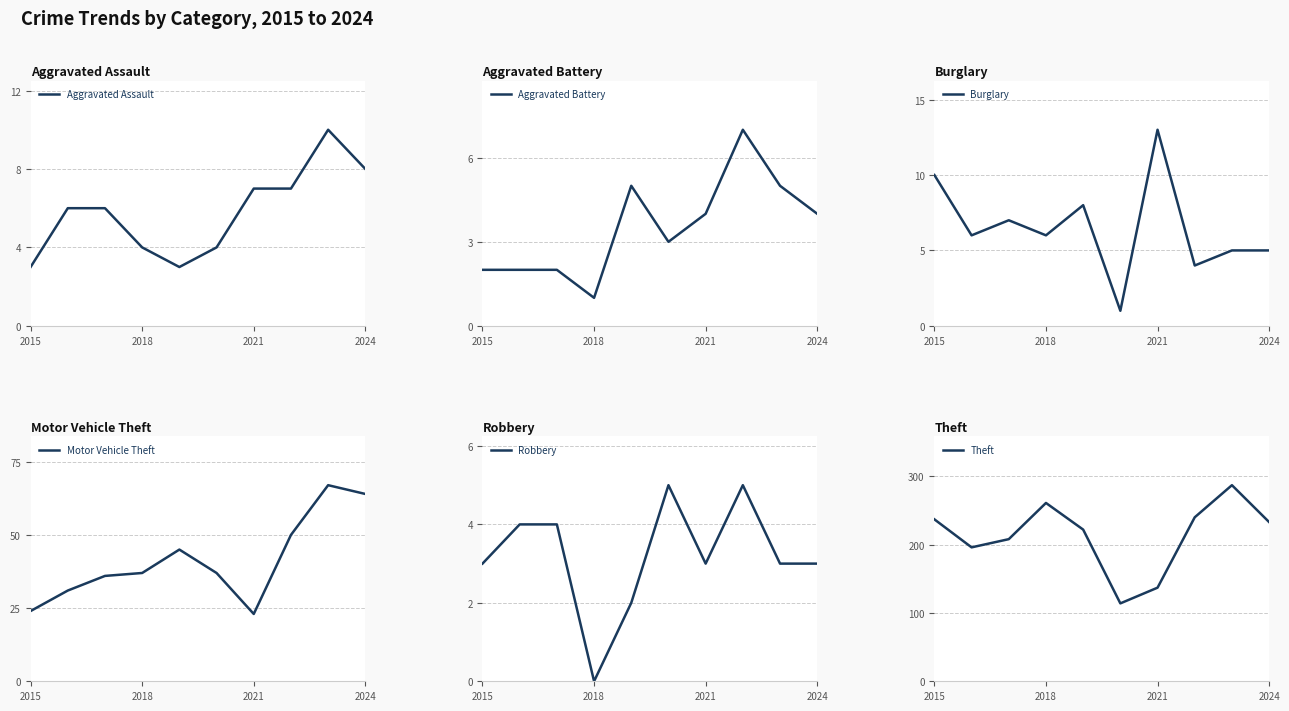

Which series has the widest spread of values?

Theft